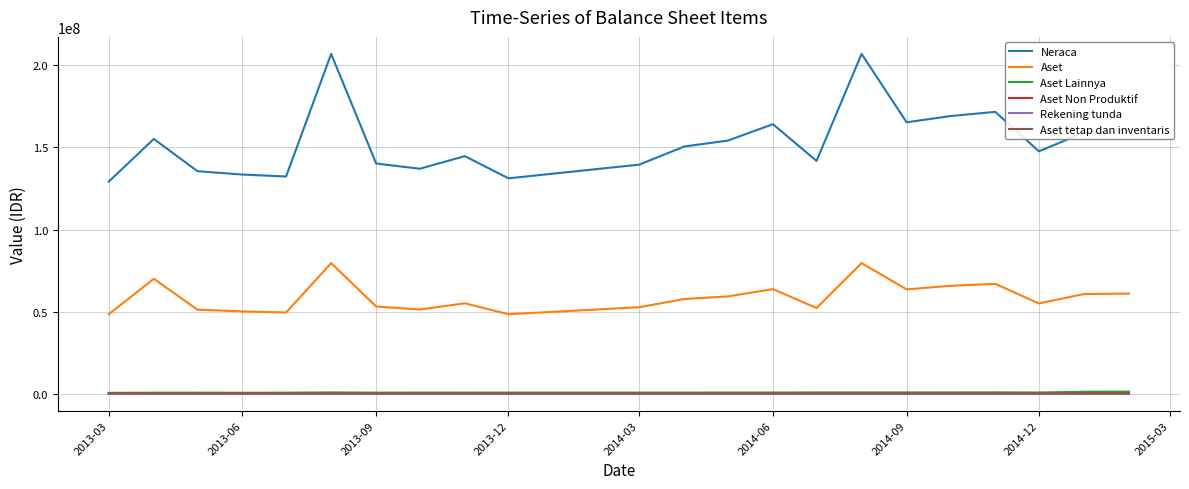

At which label does Rekening tunda reach its peak?

2014-06